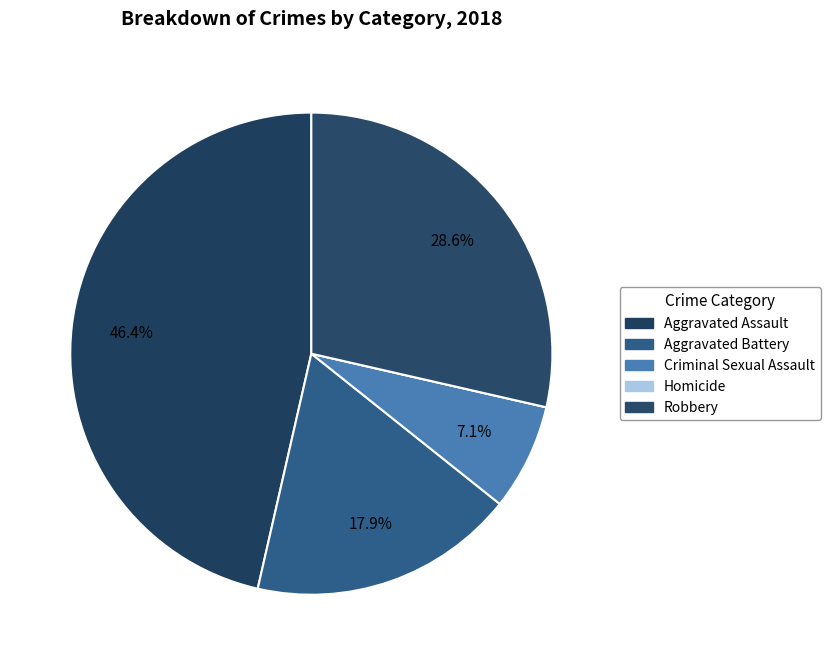

The Homicide slice represents 0% of the pie. True or false?

True